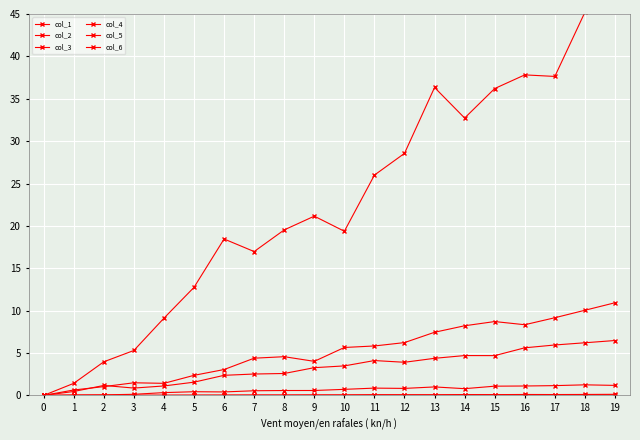

Is this an area chart (filled region under the line)?

No